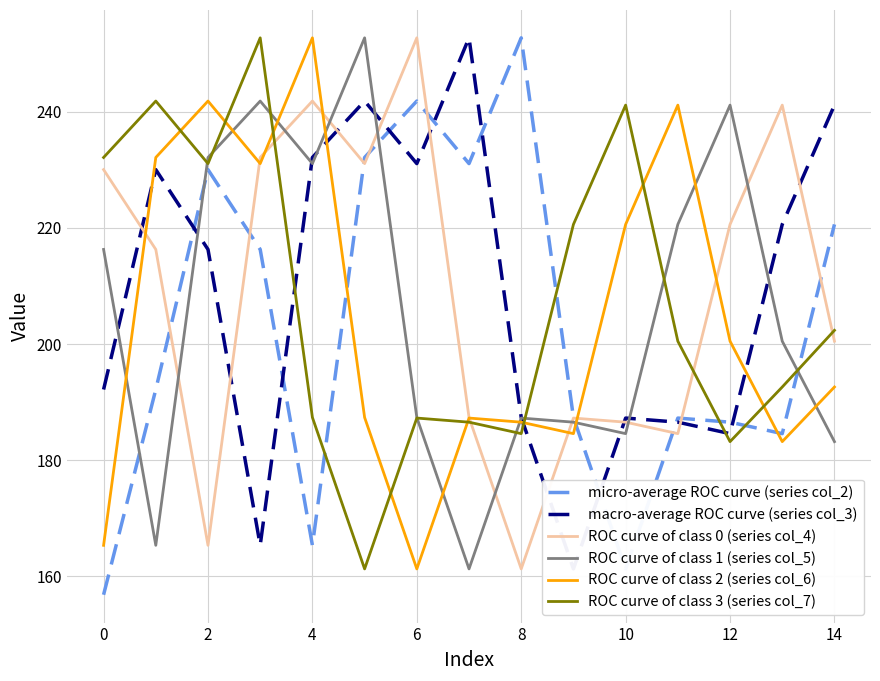

Reading left to right, extract all data points from this chart.

micro-average ROC curve (series col_2): 156.8	192.2	230.0	216.3	165.3	232.1	241.9	231.1	252.7	187.4	161.3	187.2	186.5	184.6	220.6
macro-average ROC curve (series col_3): 192.2	230.0	216.3	165.3	232.1	241.9	231.1	252.7	187.4	161.3	187.2	186.5	184.6	220.6	241.2
ROC curve of class 0 (series col_4): 230.0	216.3	165.3	232.1	241.9	231.1	252.7	187.4	161.3	187.2	186.5	184.6	220.6	241.2	200.5
ROC curve of class 1 (series col_5): 216.3	165.3	232.1	241.9	231.1	252.7	187.4	161.3	187.2	186.5	184.6	220.6	241.2	200.5	183.2
ROC curve of class 2 (series col_6): 165.3	232.1	241.9	231.1	252.7	187.4	161.3	187.2	186.5	184.6	220.6	241.2	200.5	183.2	192.6
ROC curve of class 3 (series col_7): 232.1	241.9	231.1	252.7	187.4	161.3	187.2	186.5	184.6	220.6	241.2	200.5	183.2	192.6	202.4